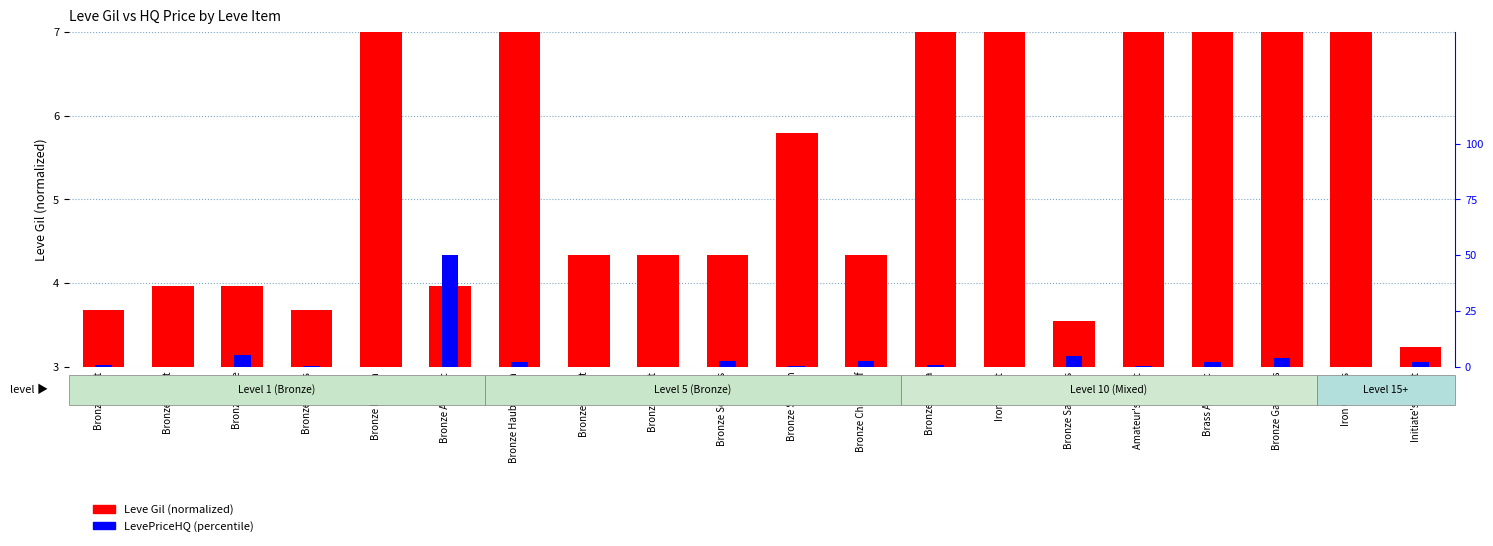

Reading left to right, transcribe all the data shown in this chart.

Leve Gil: 3.7	4.0	4.0	3.7	7.2	4.0	8.1	4.3	4.3	4.3	5.8	4.3	9.0	8.3	3.5	8.3	9.0	9.0	8.5	3.2
LevePriceHQ: 0.0	0.0	0.1	0.0	0.0	0.5	0.0	0.0	0.0	0.0	0.0	0.0	0.0	0.0	0.0	0.0	0.0	0.0	0.0	0.0